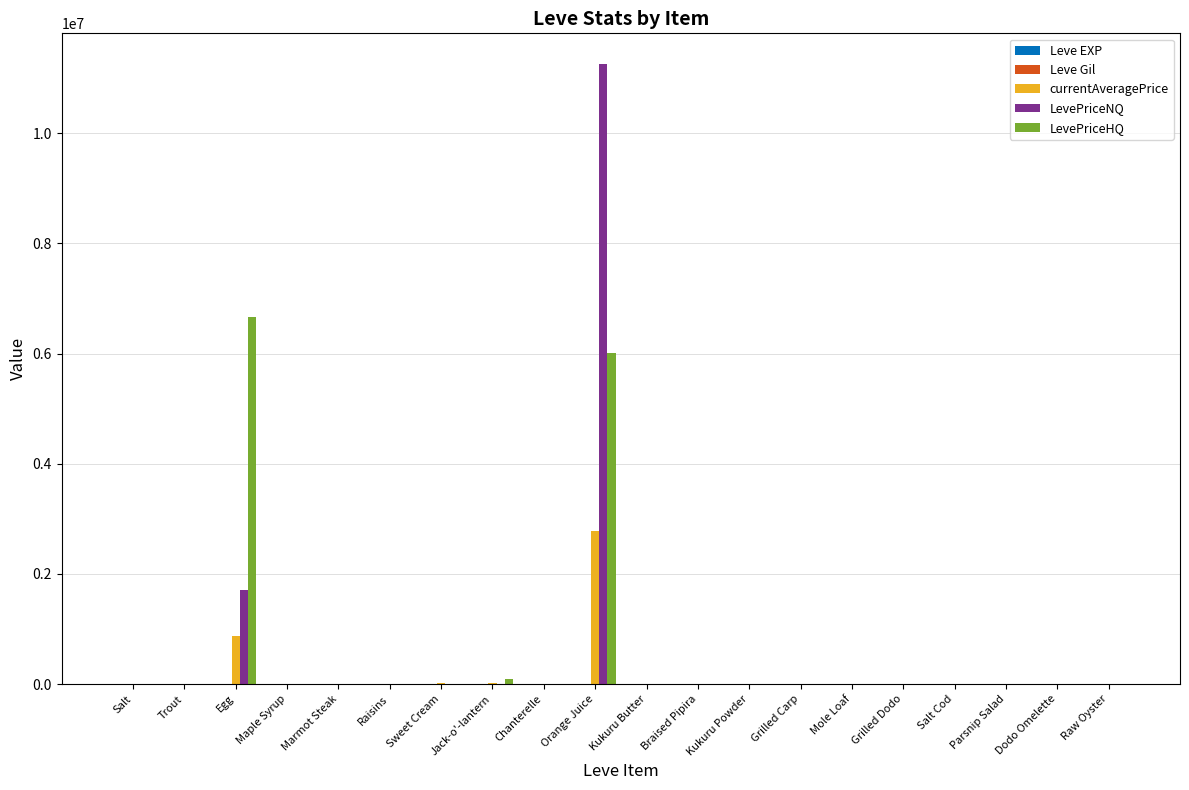

What is the sum of all LevePriceNQ values?

12994372